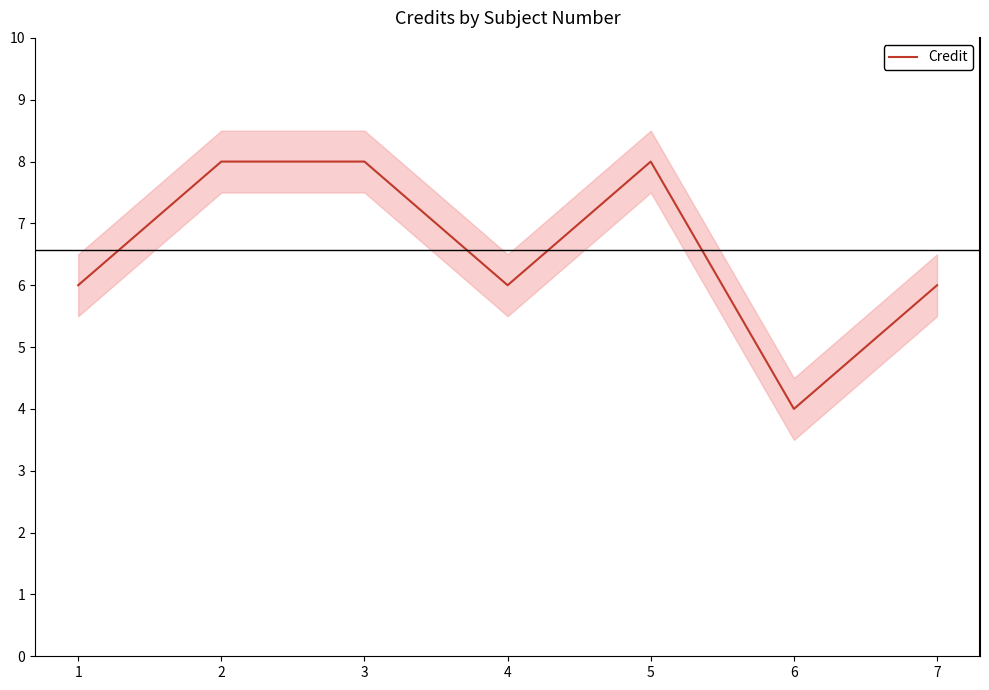

Where does the data first go above 6?

2